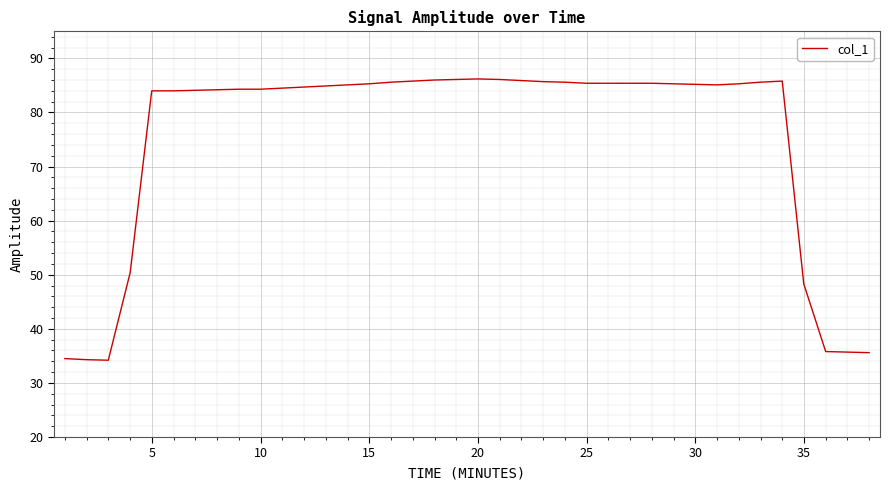

Count the number of categories in the chart.

38